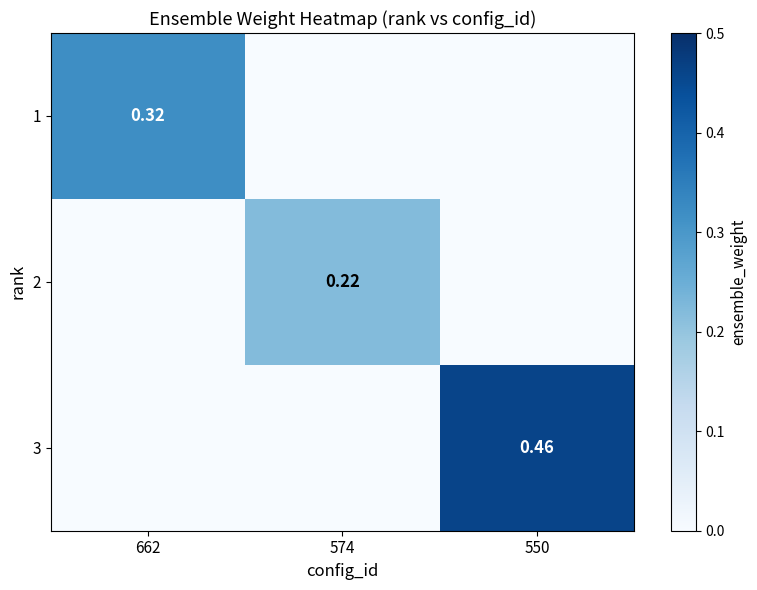

List the labels in order of 3 value, largest first.

550, 662, 574